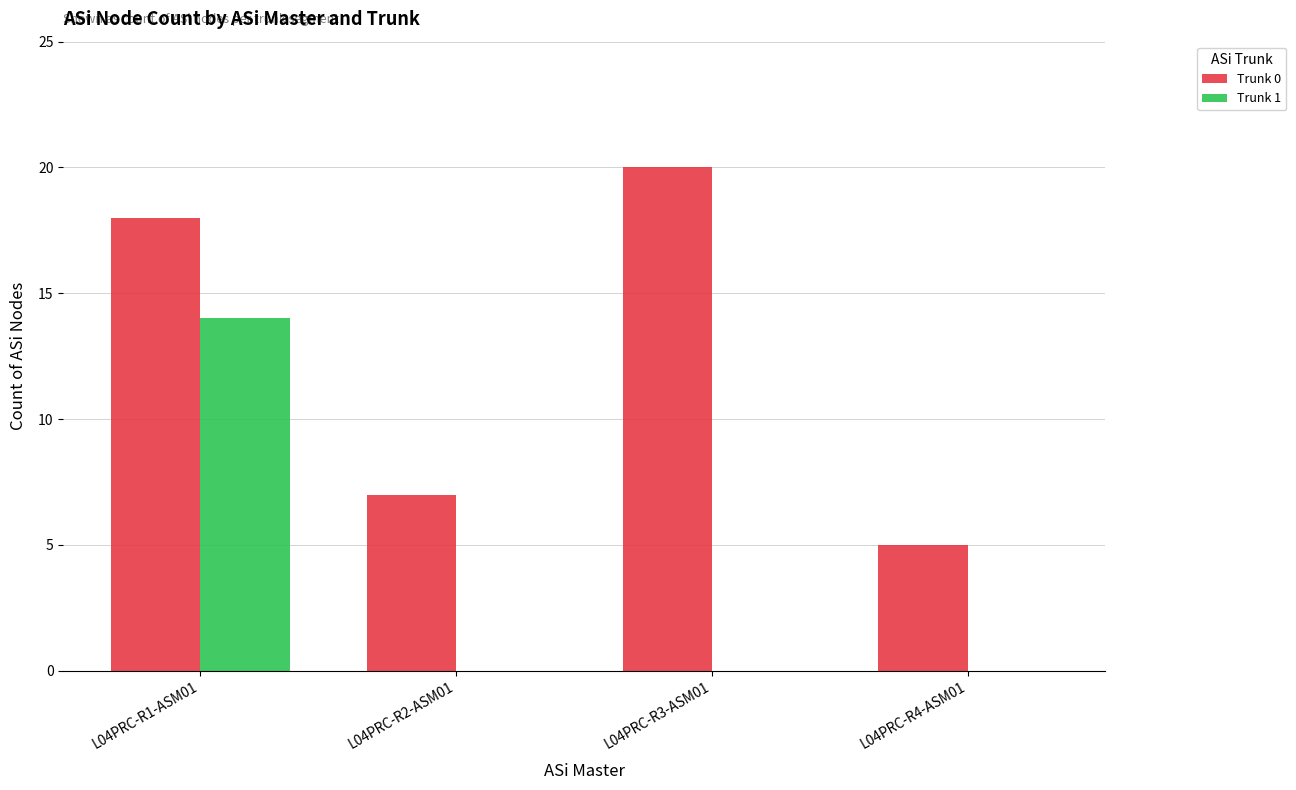

Is the value of Trunk 0 at L04PRC-R2-ASM01 greater than the value of Trunk 1 at L04PRC-R4-ASM01?

Yes